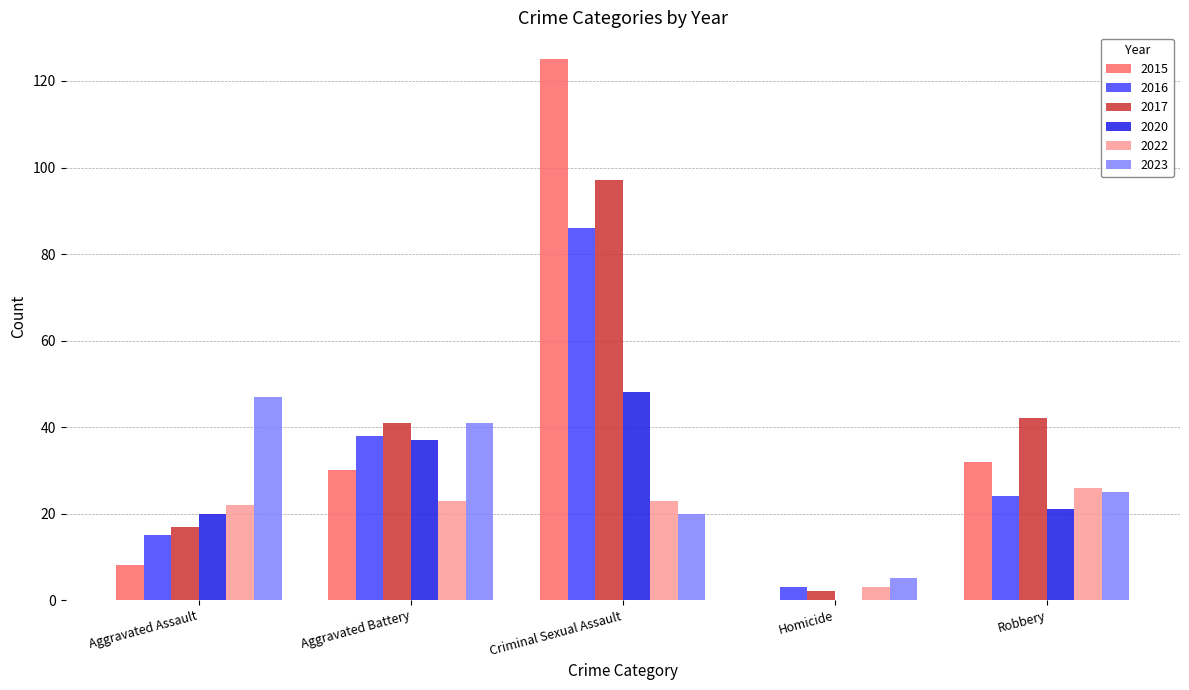

Count the number of categories in the chart.

5